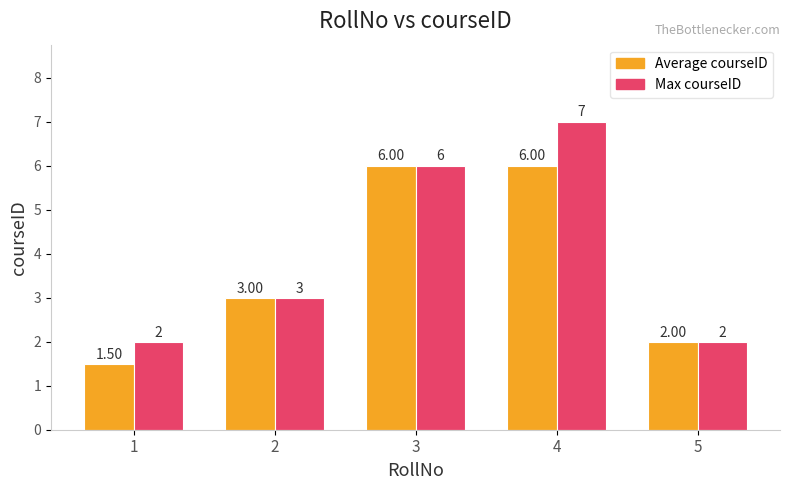

How many groups of bars are there?

5